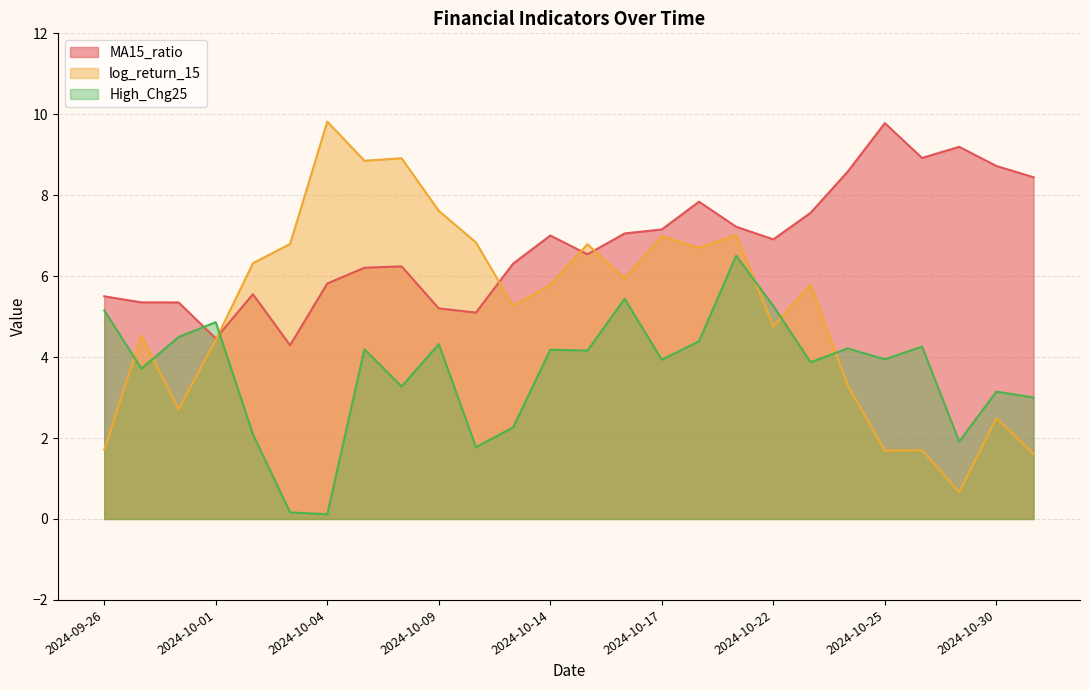

What is the label of the 9th point from the left?

2024-10-08